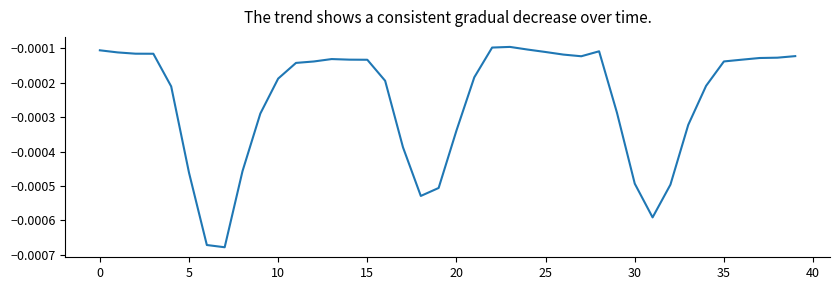

Is this an area chart (filled region under the line)?

No